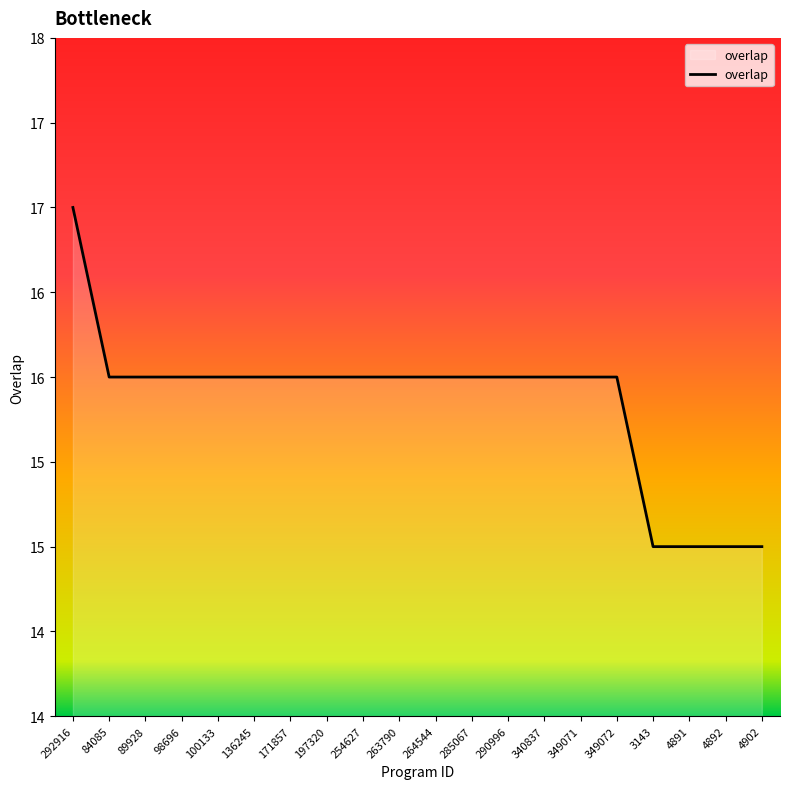

Is it true that the value at 254627 is 16?

True